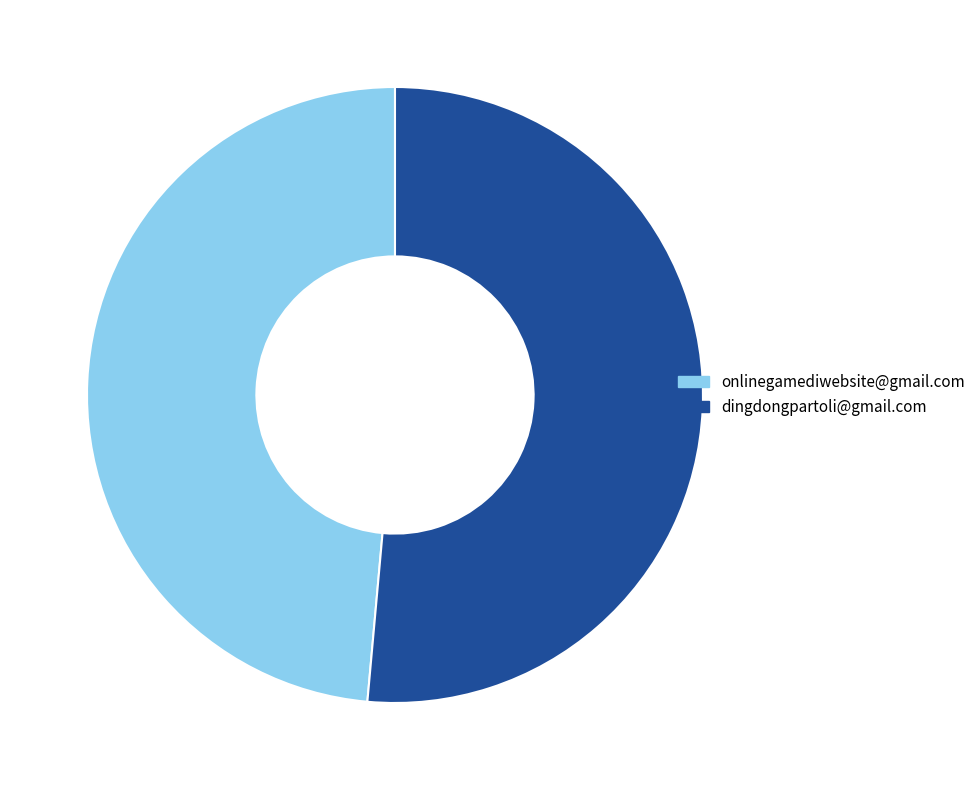

Rank the categories by value from highest to lowest.

dingdongpartoli@gmail.com, onlinegamediwebsite@gmail.com